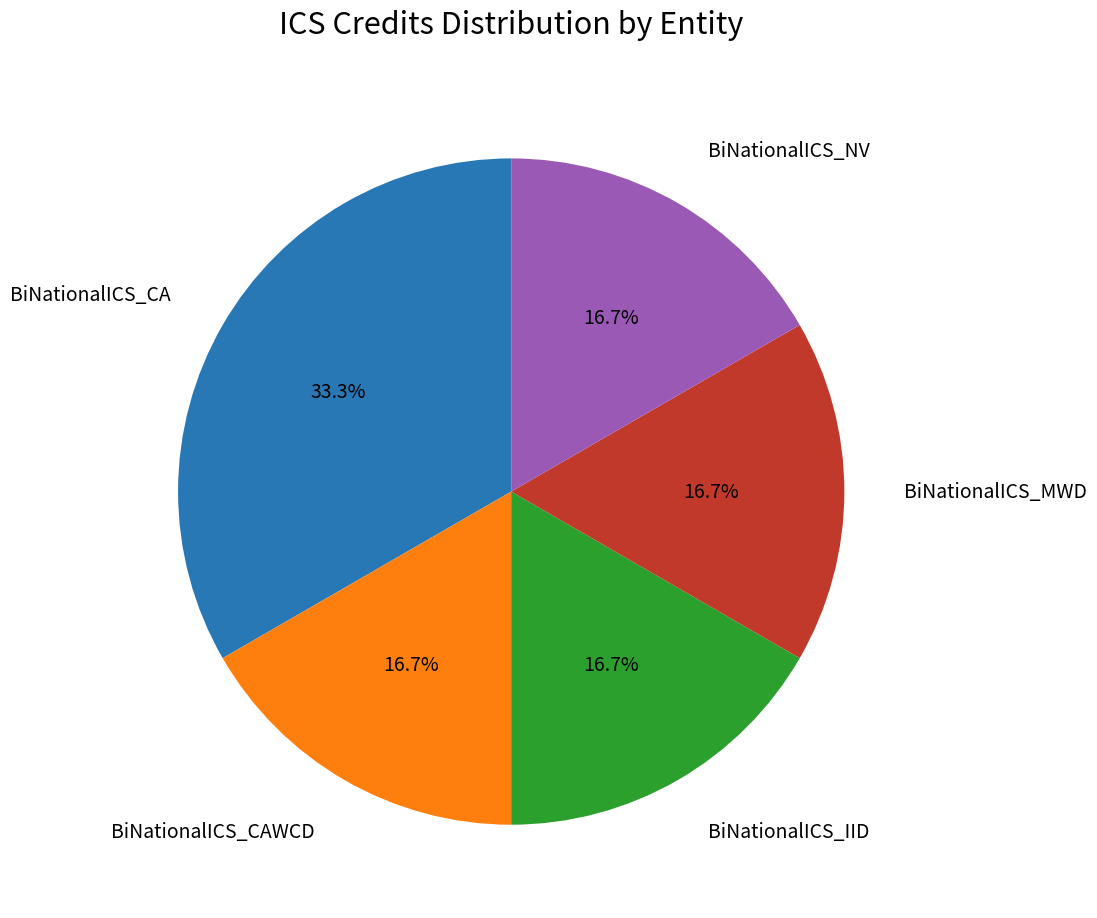

Is there any slice that represents more than half of the pie?

No